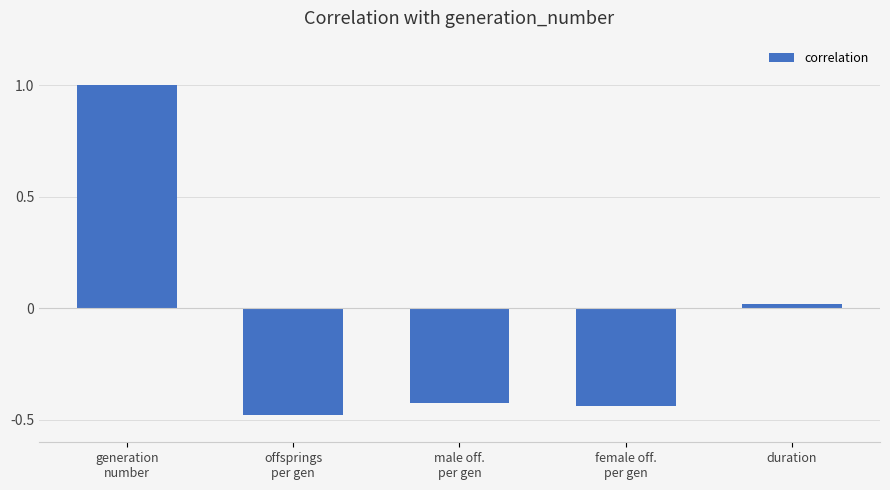

What is the label of the 4th bar from the right?

offsprings
per gen